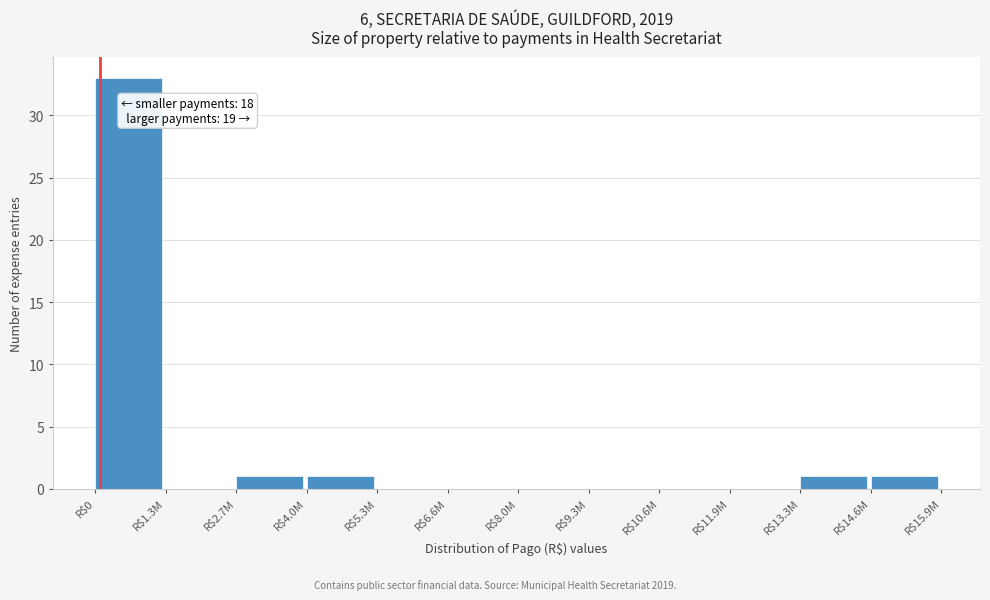

What is the sum of all values?

37